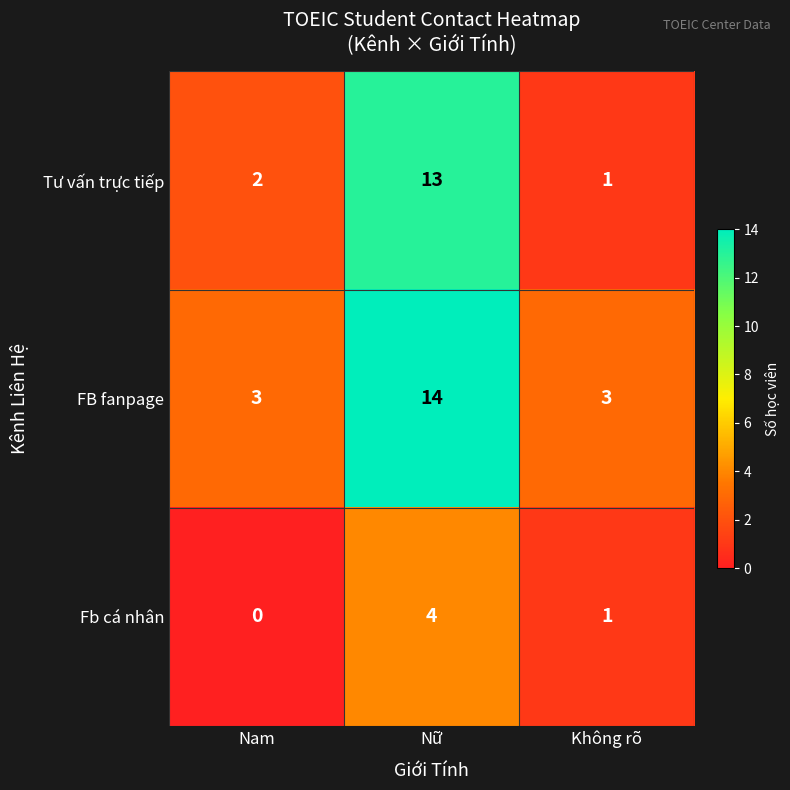

Reading right to left, extract all data points from this chart.

Tư vấn trực tiếp: Không rõ=1	Nữ=13	Nam=2
FB fanpage: Không rõ=3	Nữ=14	Nam=3
Fb cá nhân: Không rõ=1	Nữ=4	Nam=0